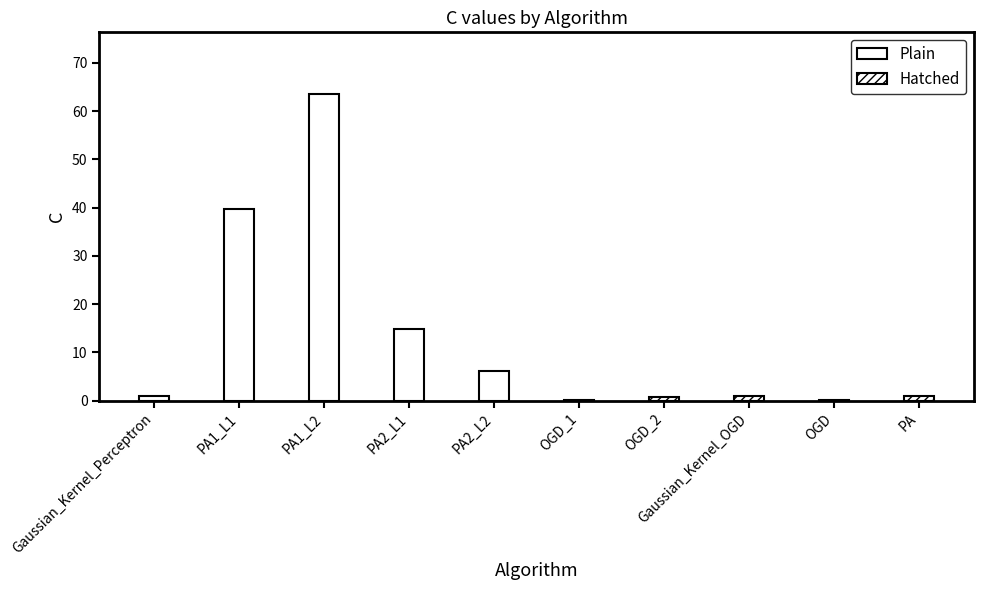

How many values in the Plain series are below 14?

2